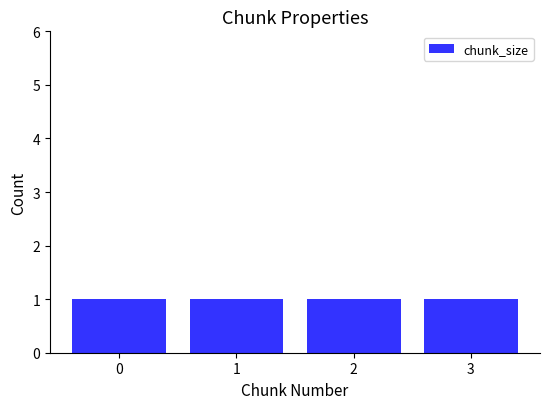

List the labels in order of chunk_size value, smallest first.

0, 1, 2, 3